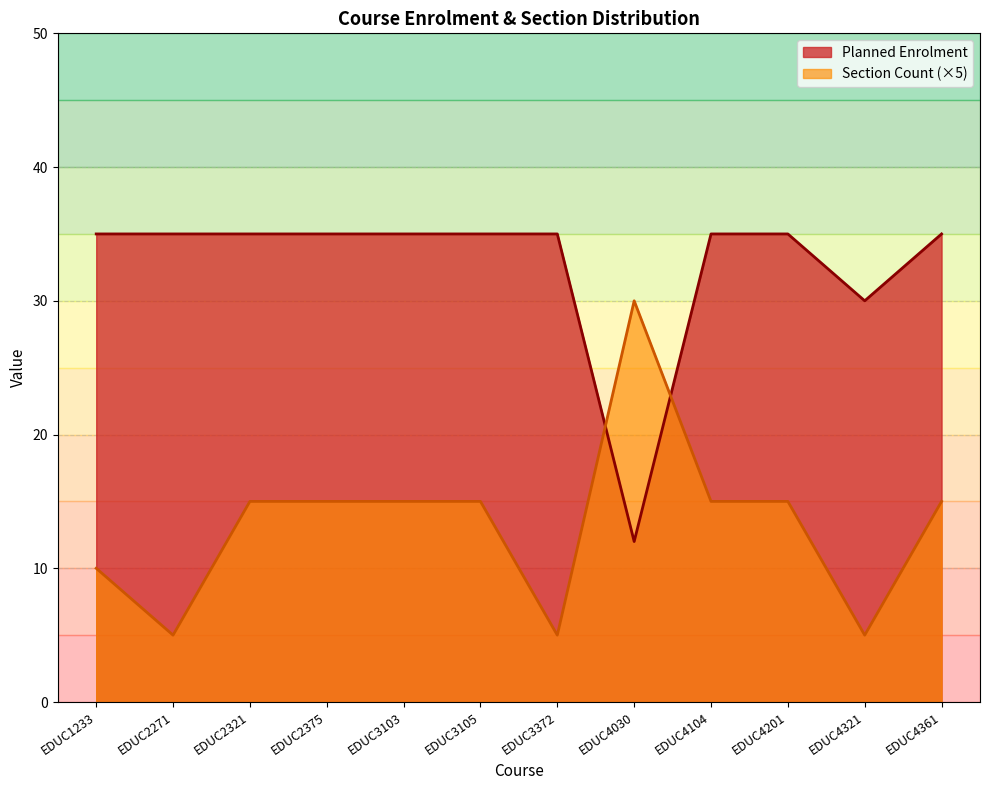

Where do Planned Enrolment and Section Count (×5) first cross each other?

EDUC3372 and EDUC4030